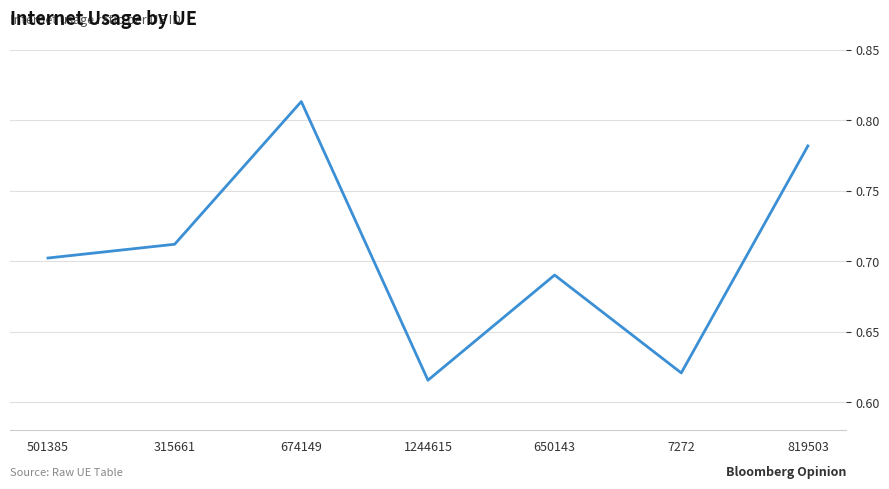

Count the values in the range 0 to 1.

7